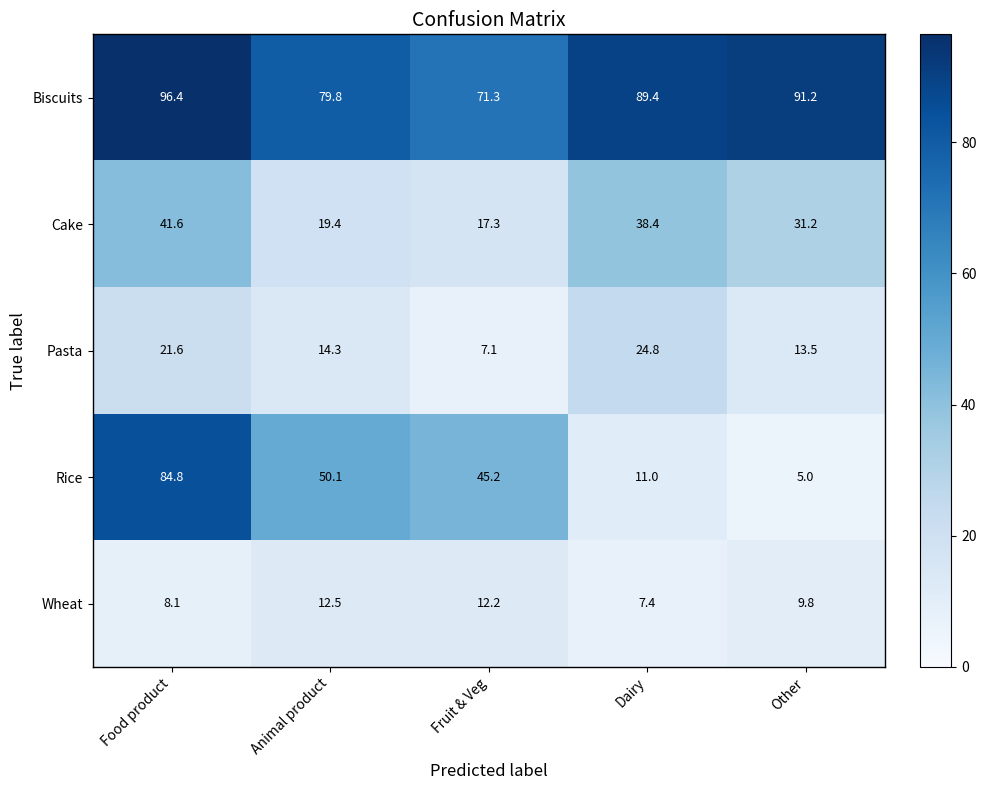

What is the approximate value of Rice at Other?

5.0